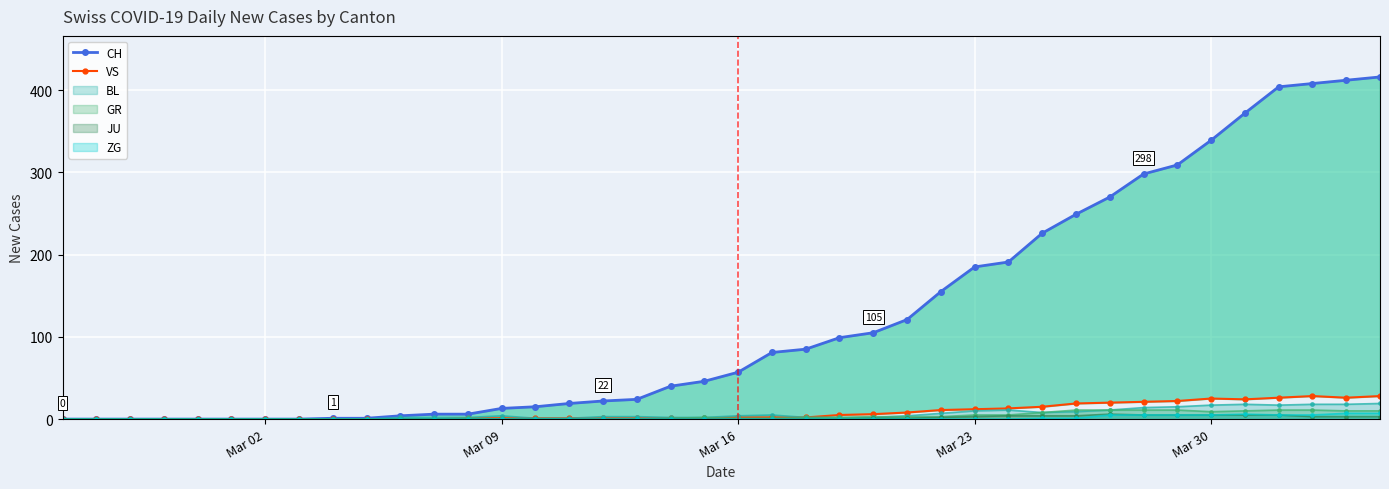

What is the highest value of the BL series?

19